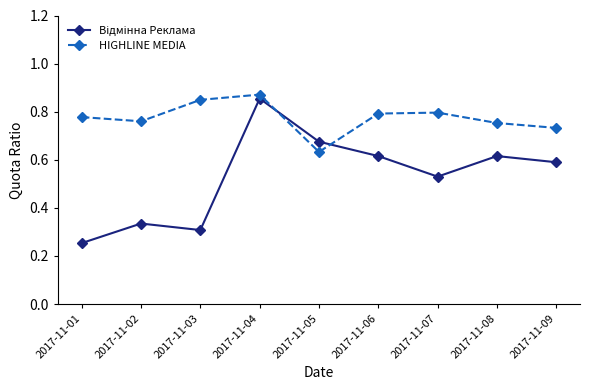

True or false: HIGHLINE MEDIA has more than 0 interior local peaks.

True